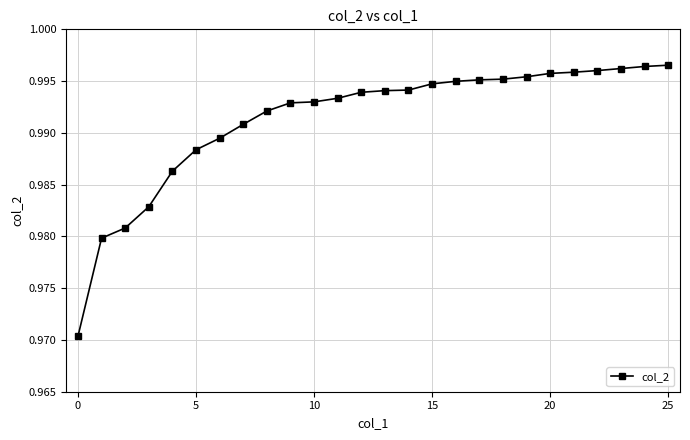

Does the chart display data point markers on the line(s)?

Yes